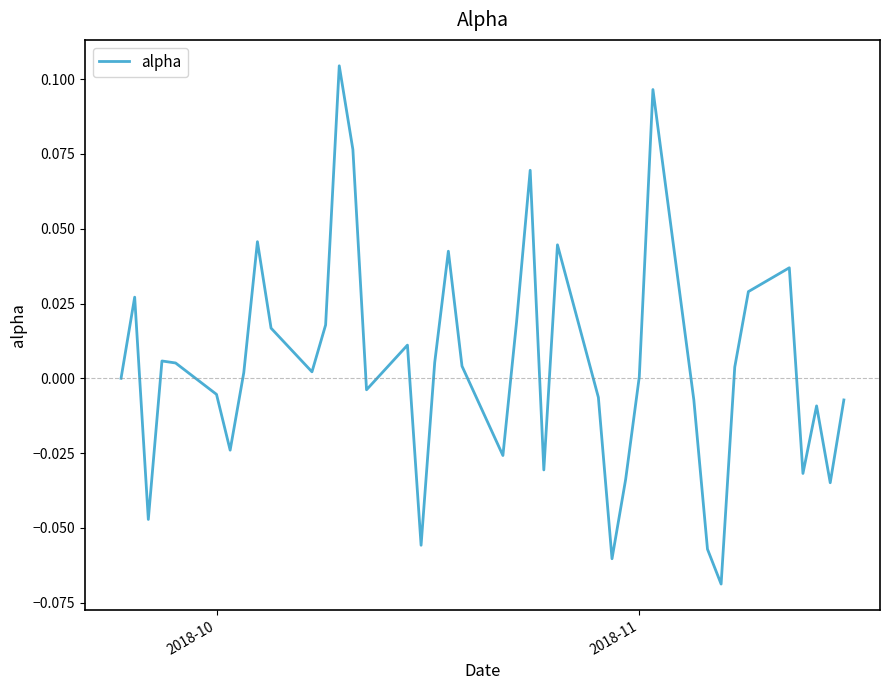

Does the chart display data point markers on the line(s)?

No